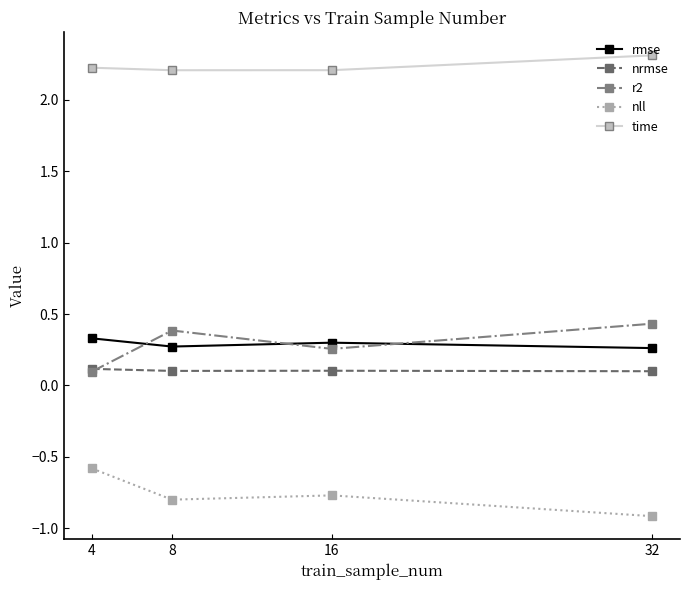

True or false: r2 has a value of 0.2 at 32.

False